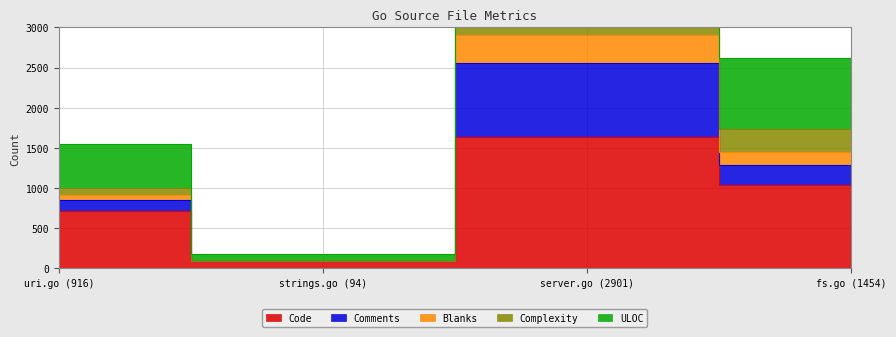

At which label is Blanks closest to 1709?

fs.go (1454)